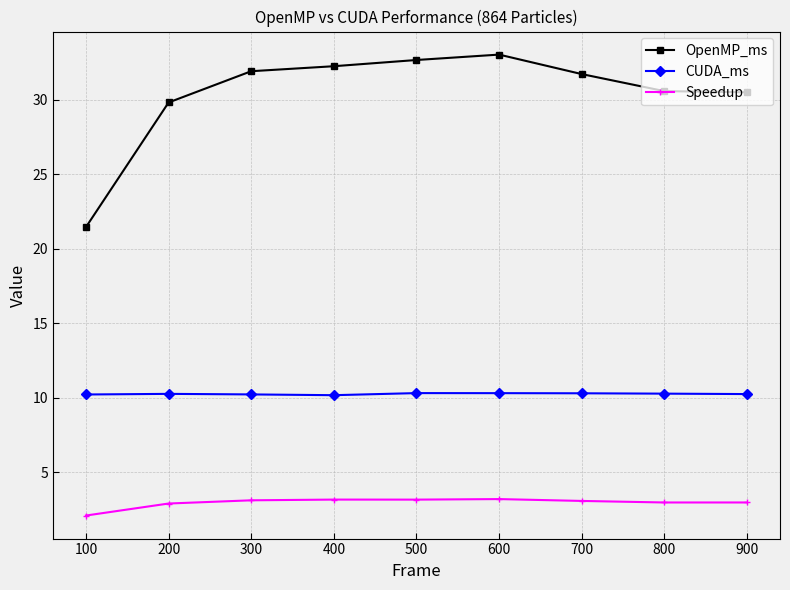

What is the minimum value shown in the chart?

2.1